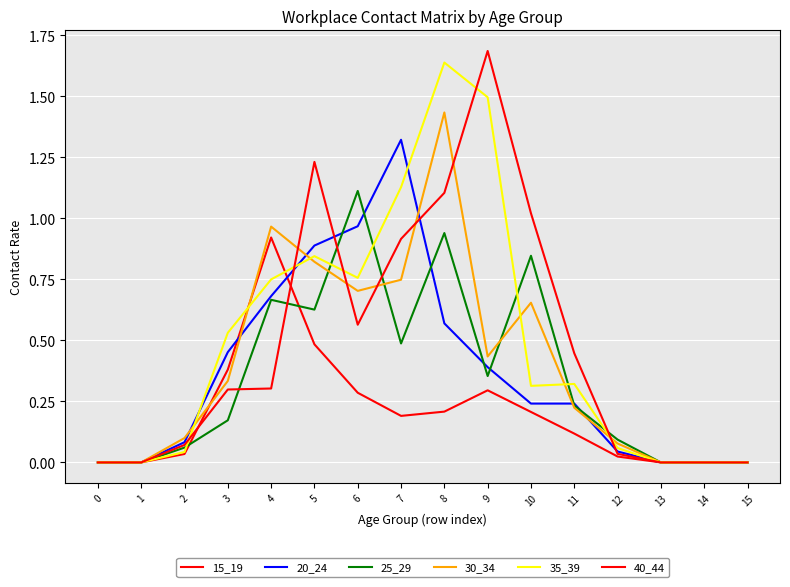

Does the chart display data point markers on the line(s)?

No